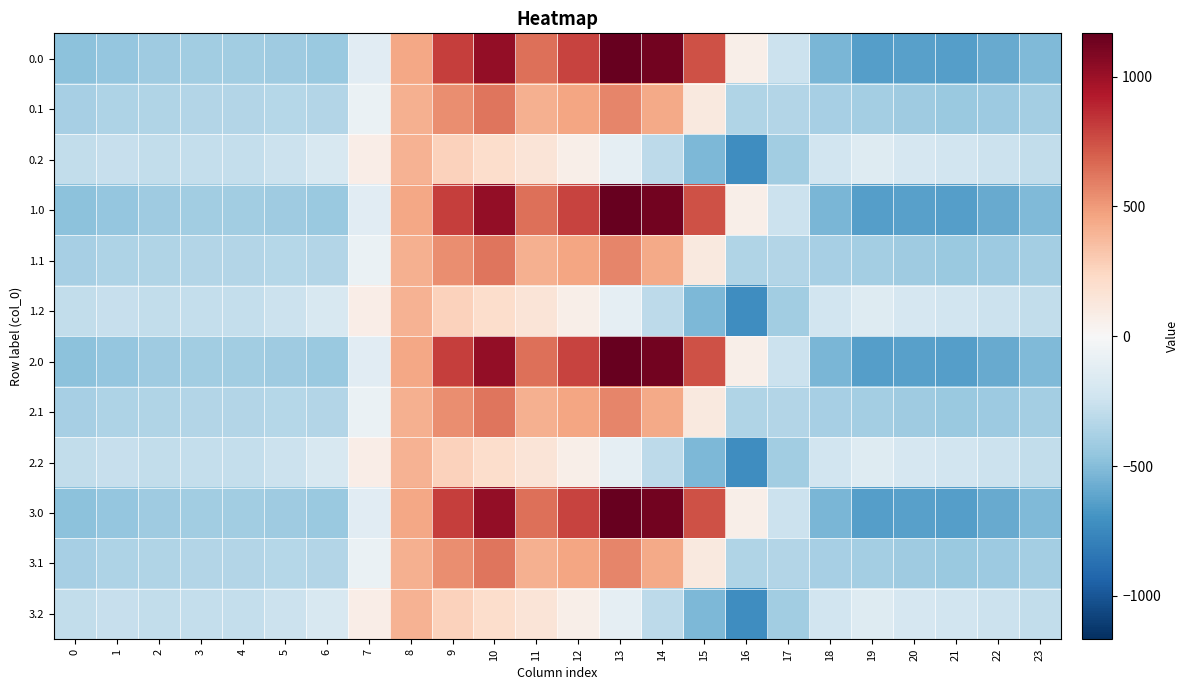

What is the spread (max minus min) of values at 12?

719.2